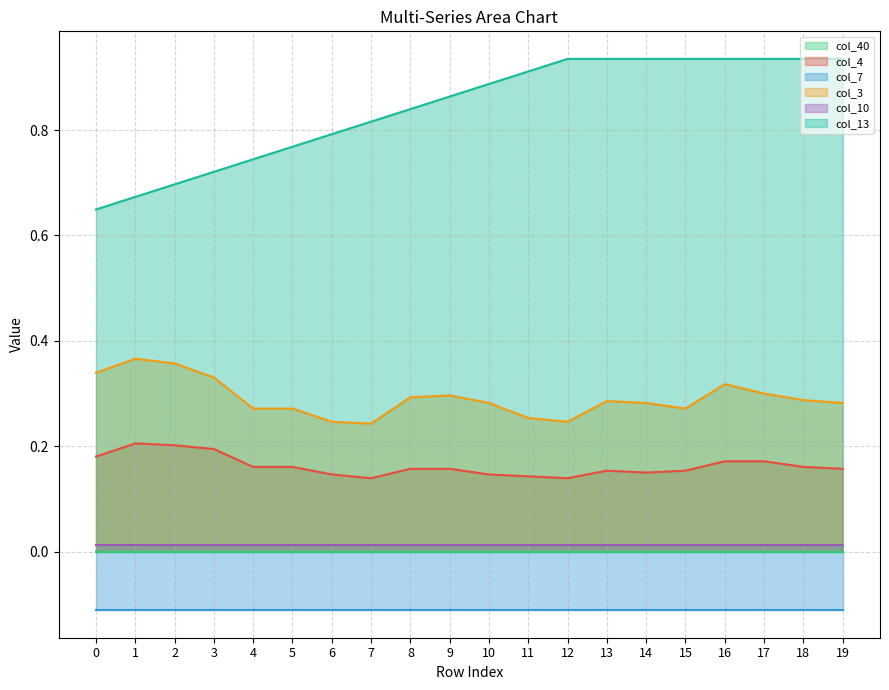

At how many categories does at least one series exceed 0?

20